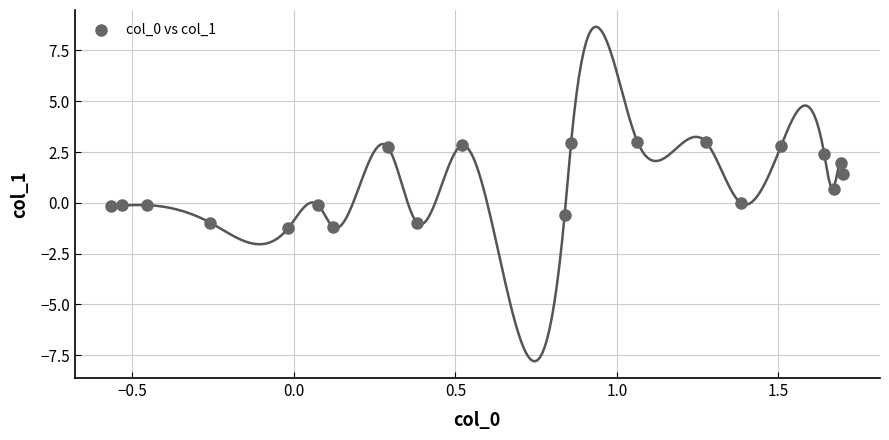

What is the range of X values (max minus min)?

2.3